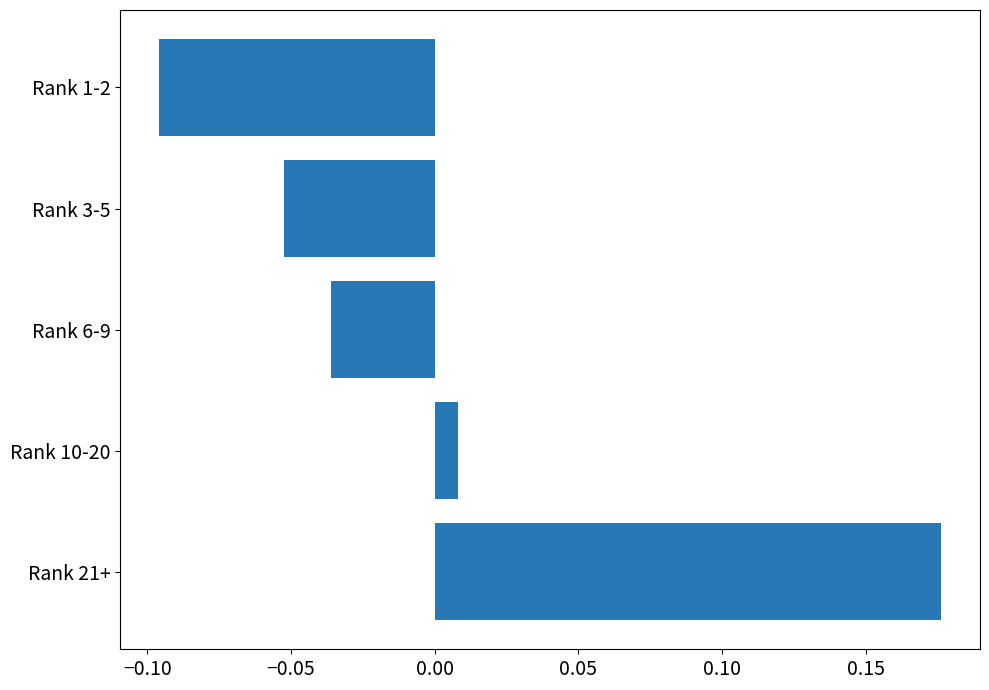

Which category has the highest value across all series?

Rank 21+